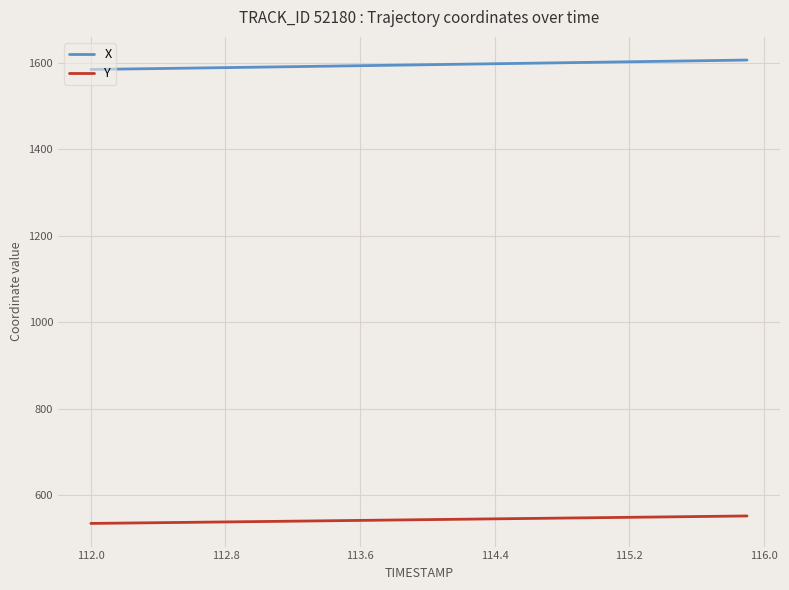

How many lines are shown in the chart?

2